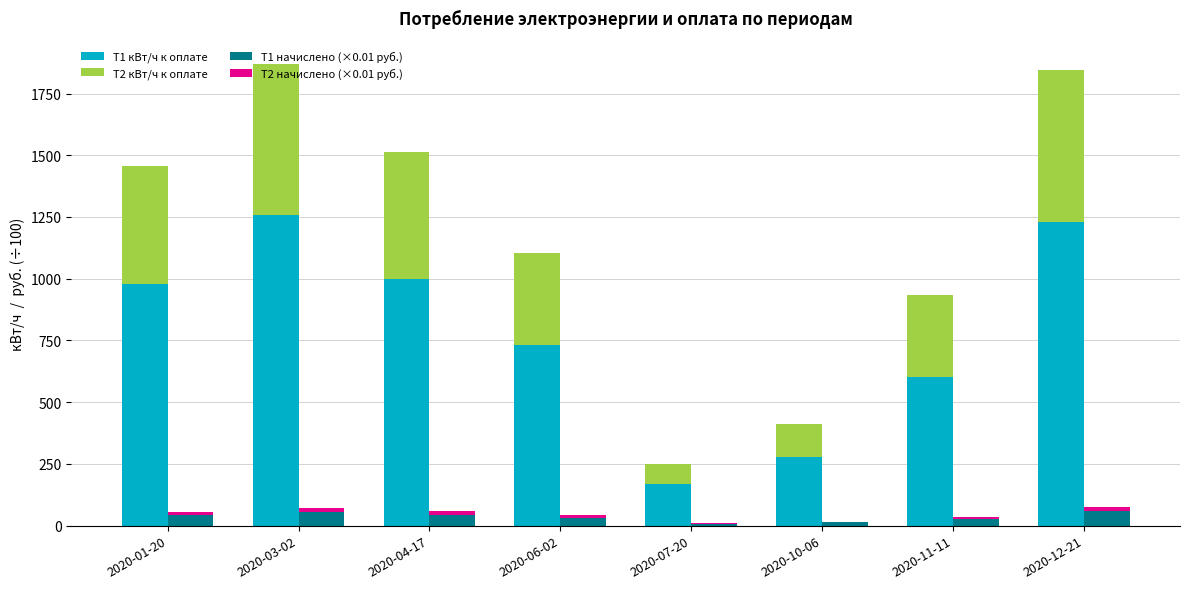

What is the difference between the T1 начислено (×0.01 руб.) values at 2020-12-21 and 2020-04-17?

13.0